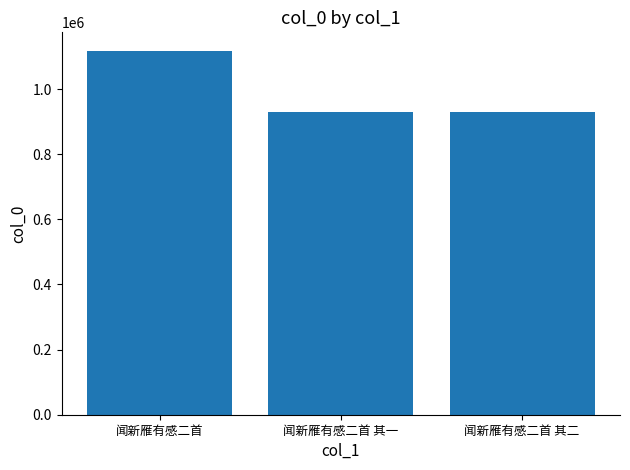

Does the chart contain stacked bars?

No